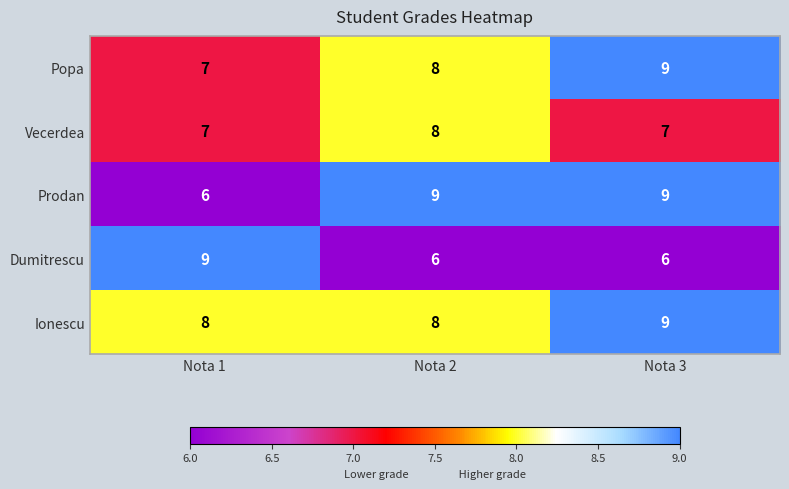

What is the minimum value shown in the chart?

6